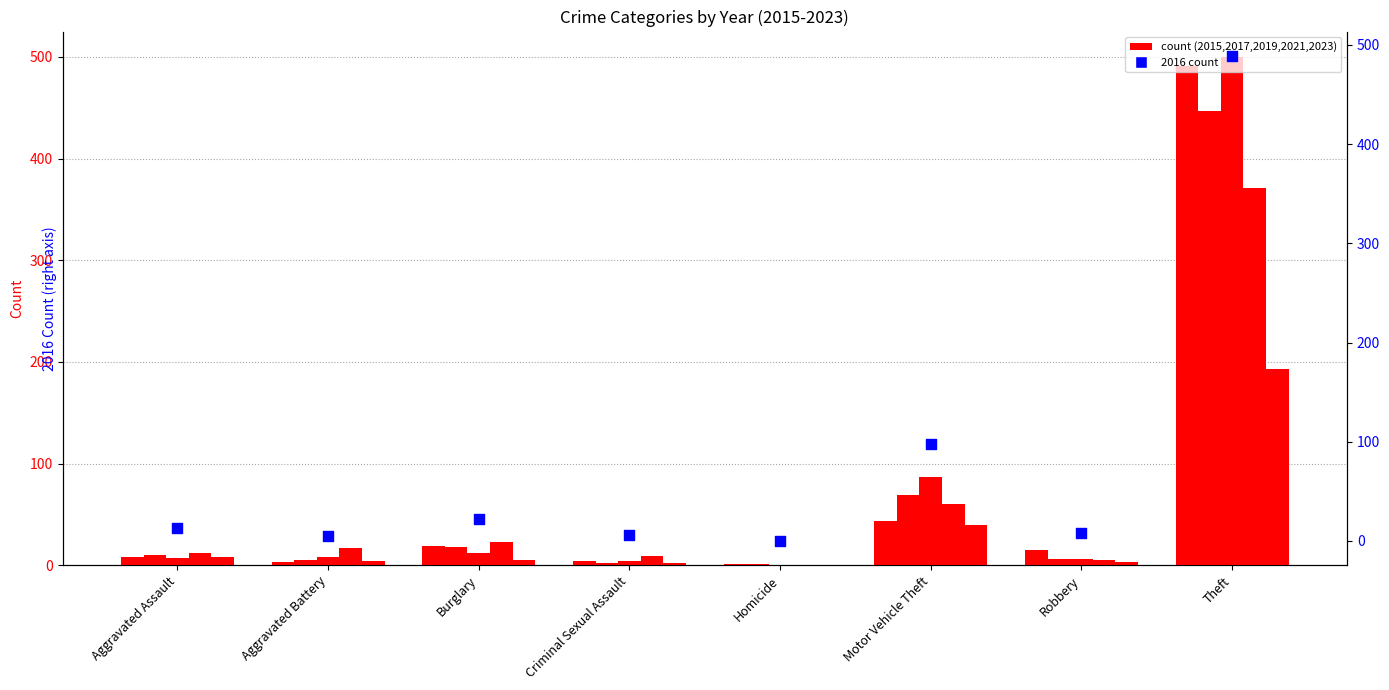

Which has a higher value, Aggravated Assault or Homicide?

Aggravated Assault